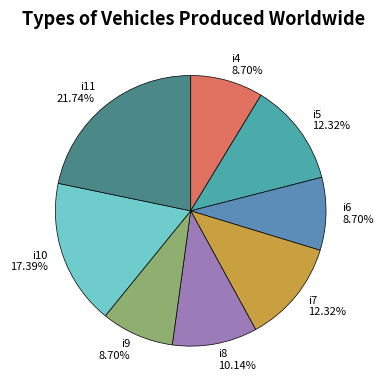

Combined, do i5 and i7 account for over 50%?

No